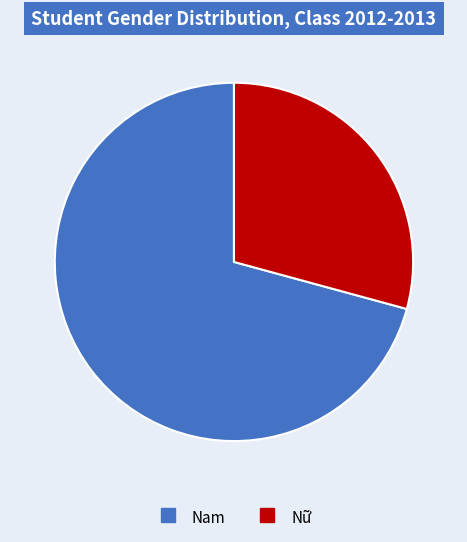

Is the sum of Nam and Nữ greater than half?

Yes